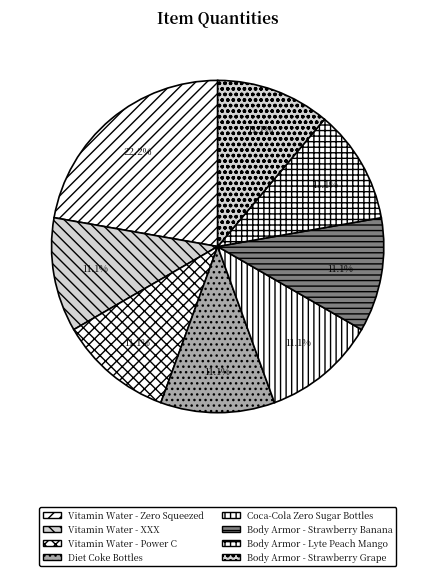

Is it true that Diet Coke Bottles is 11% of the pie?

True